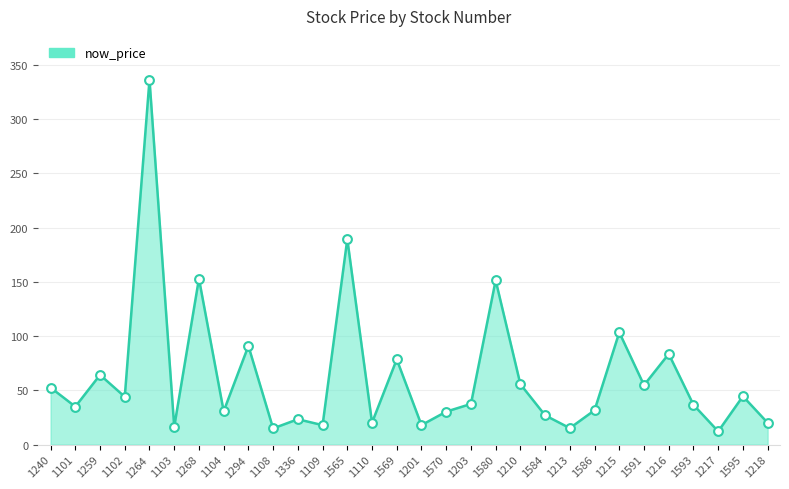

Approximately how many times larger is the value at 1259 compared to 1213?

4.2